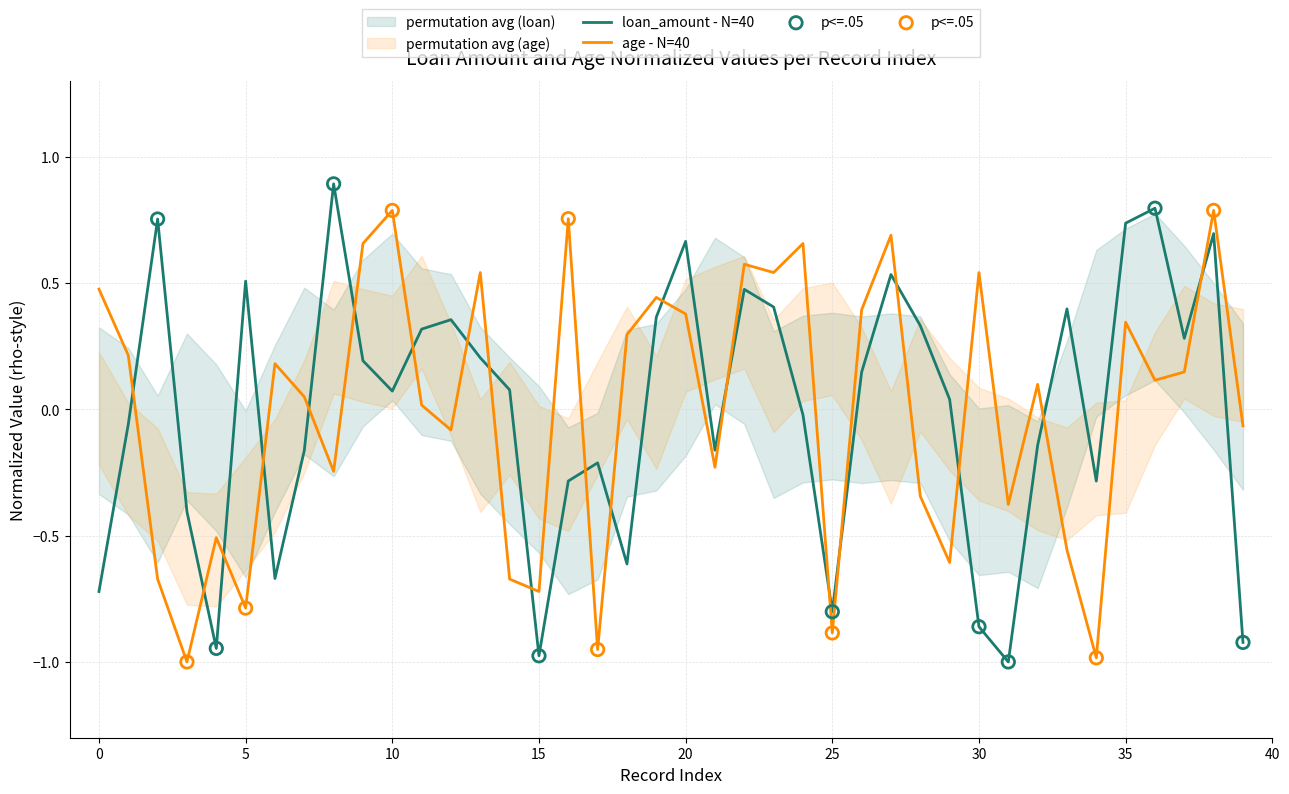

At which category is the sum across all series the highest?

38